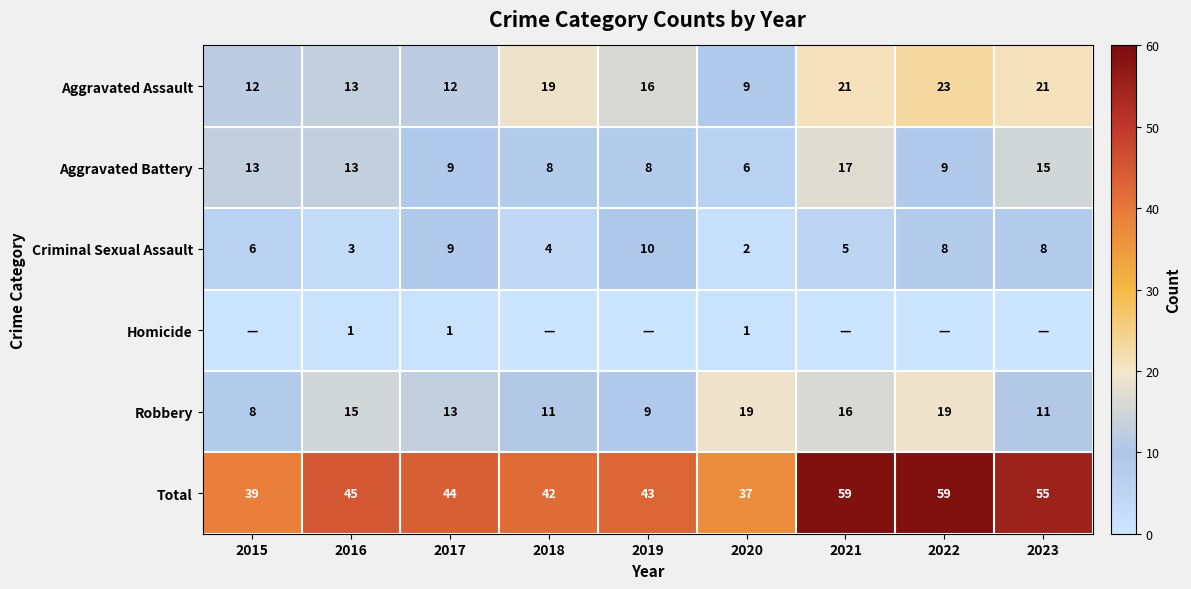

What is the maximum value for Total?

59